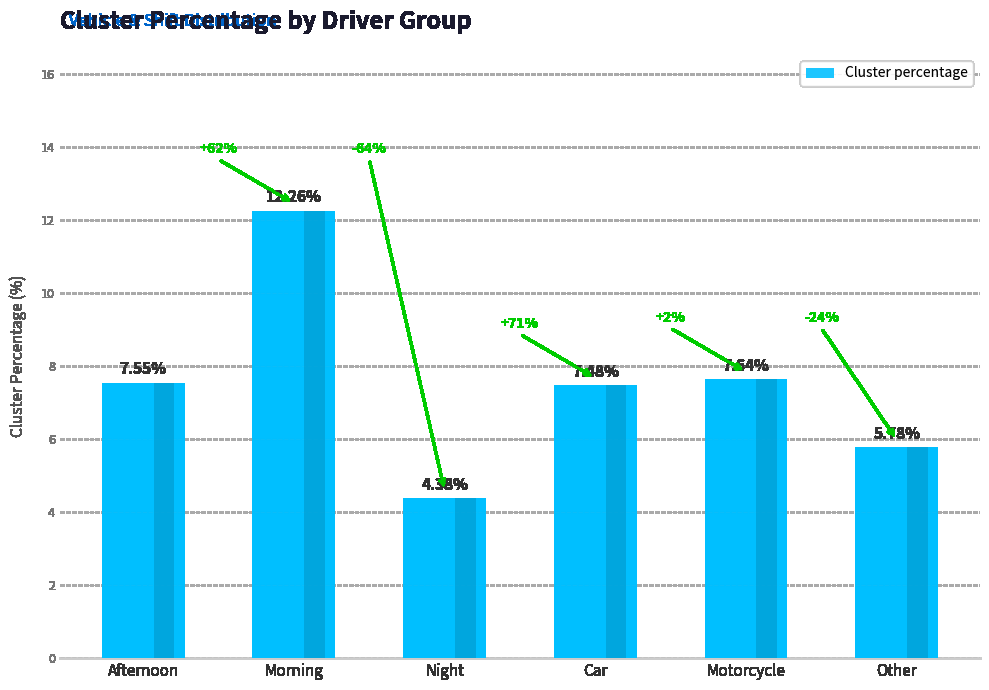

What is the ratio of the value at Car to the value at Afternoon?

1.0